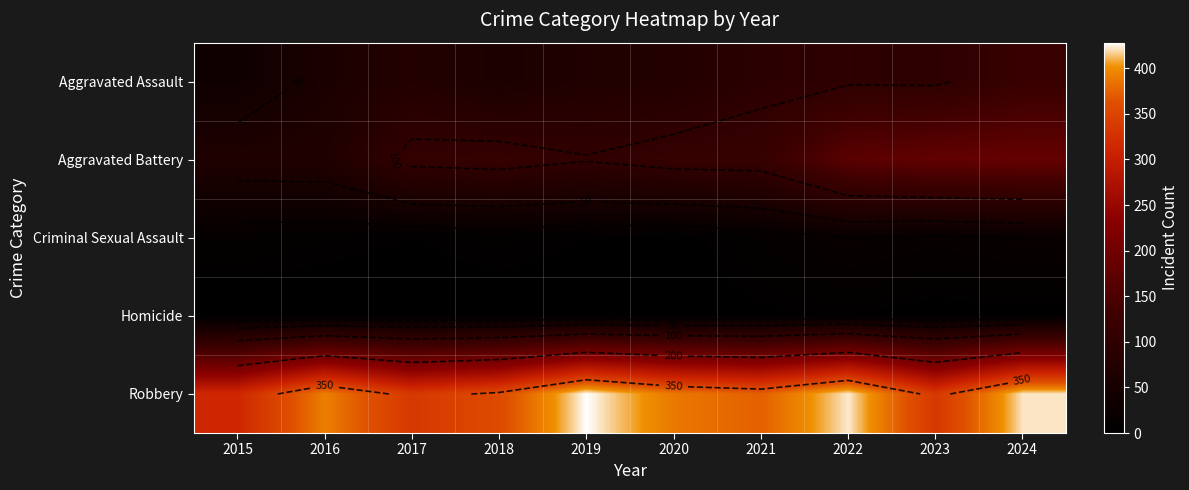

True or false: Criminal Sexual Assault has a value of 17 at 2021.

False